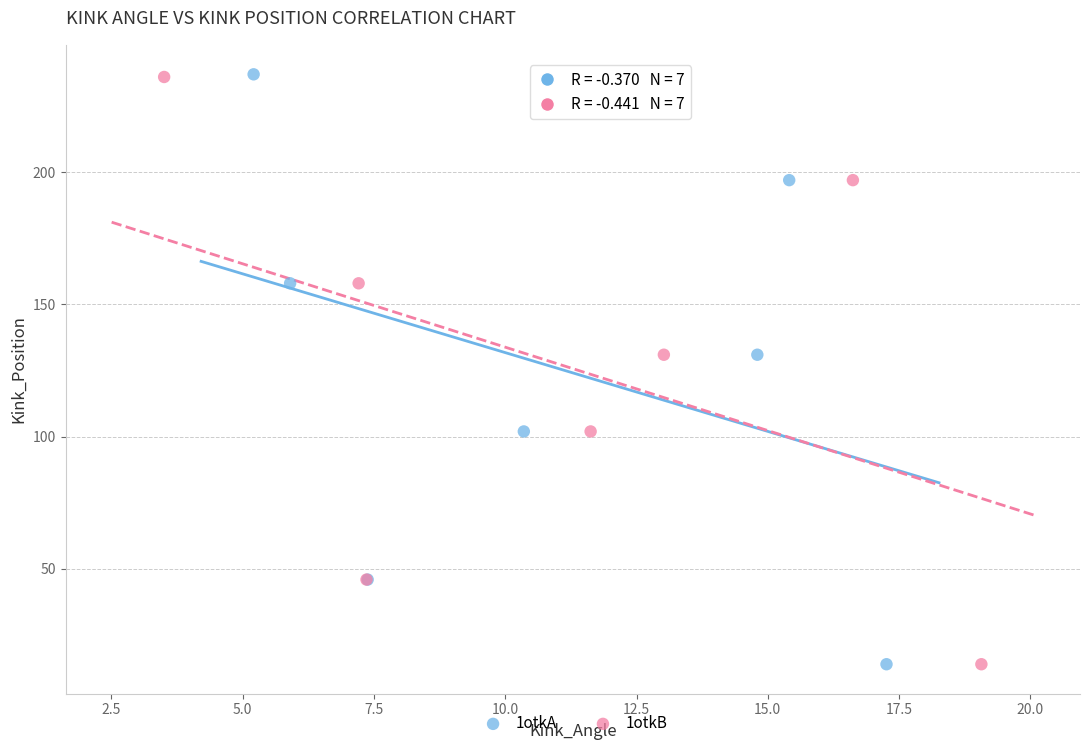

Which series has the largest Y range (max minus min)?

1otkA